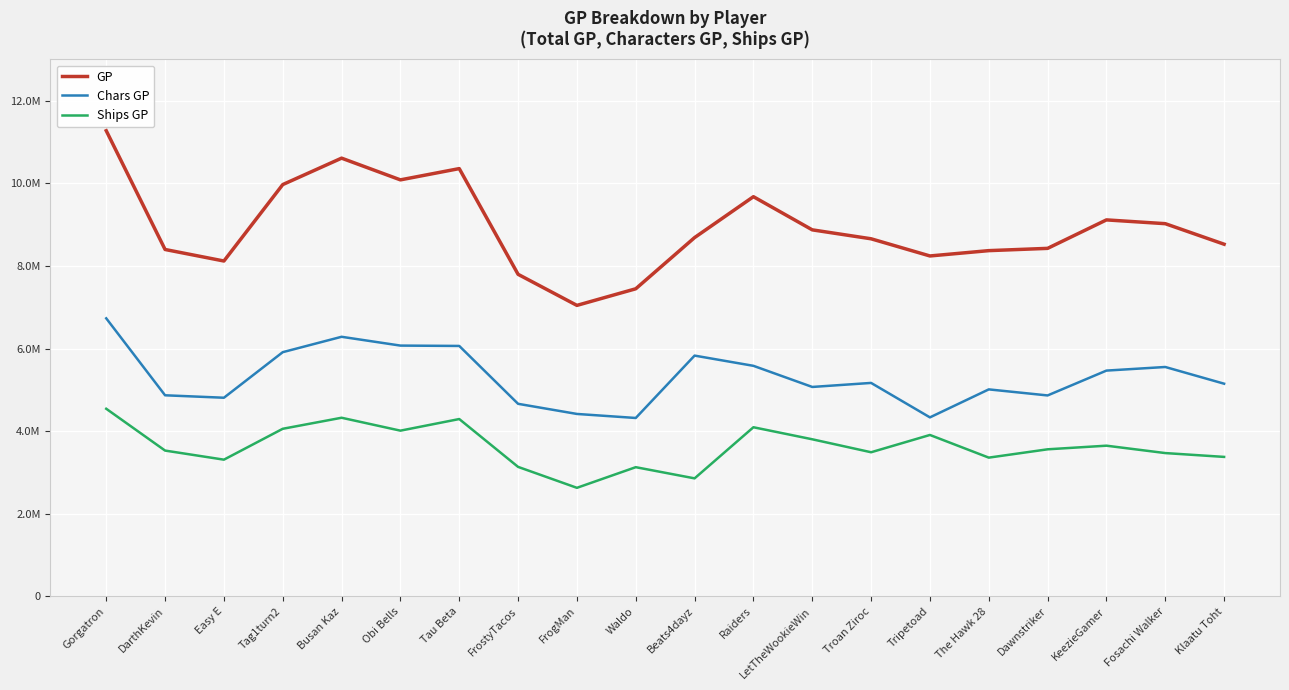

How many interior local peaks does the Chars GP series have?

5